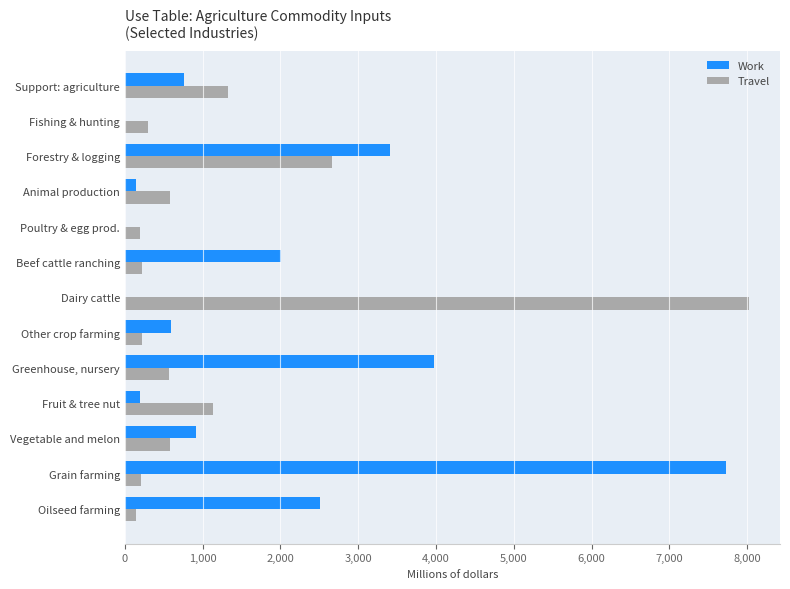

At which label is Work closest to 3865?

Greenhouse, nursery